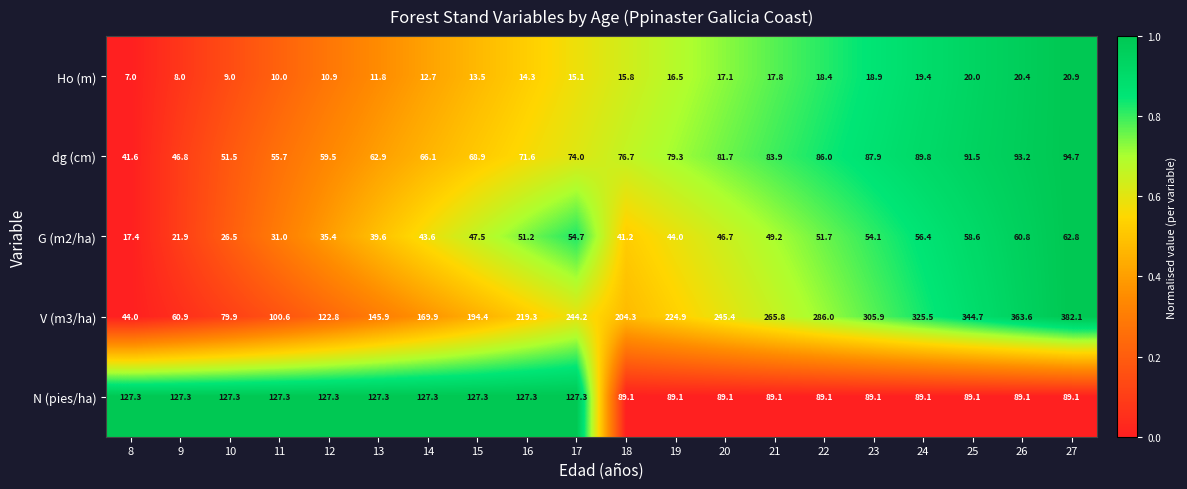

Which category has the lowest value in the G (m2/ha) series?

8